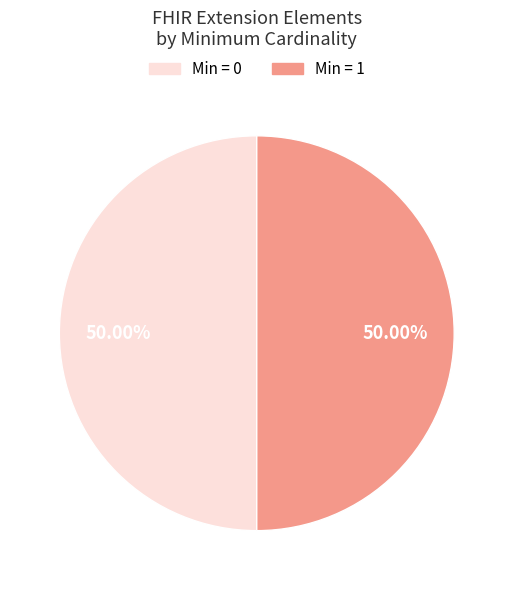

How many slices are in this pie chart?

2